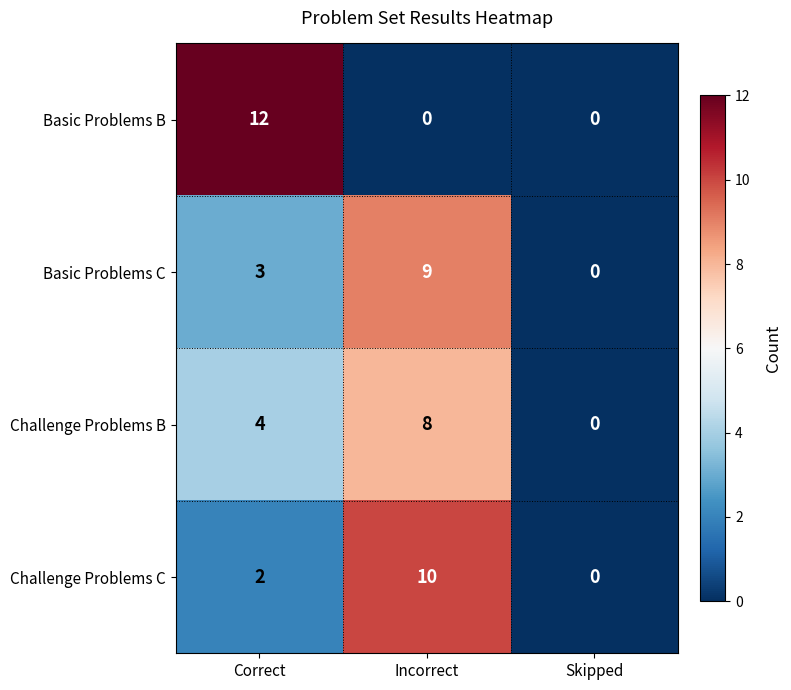

What is the difference between the second highest and minimum values in the Challenge Problems B series?

4